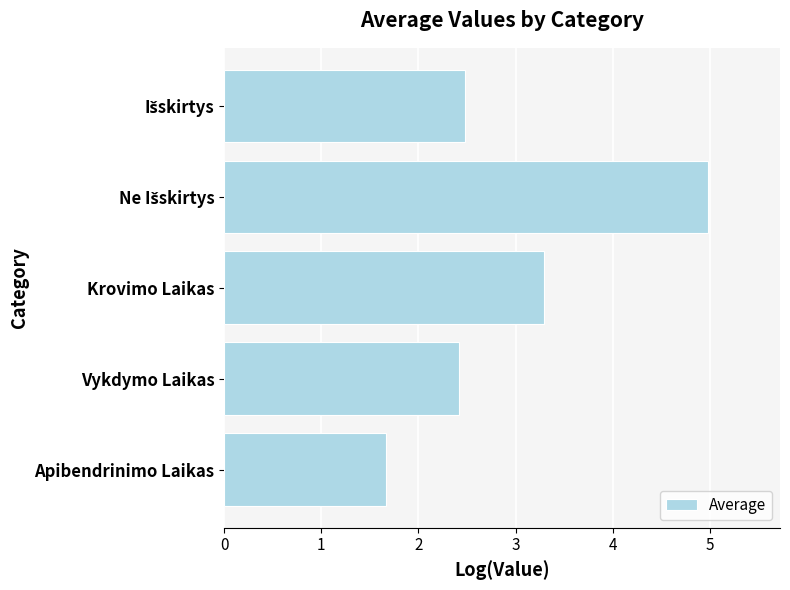

What is the approximate value at Krovimo Laikas?

3.3